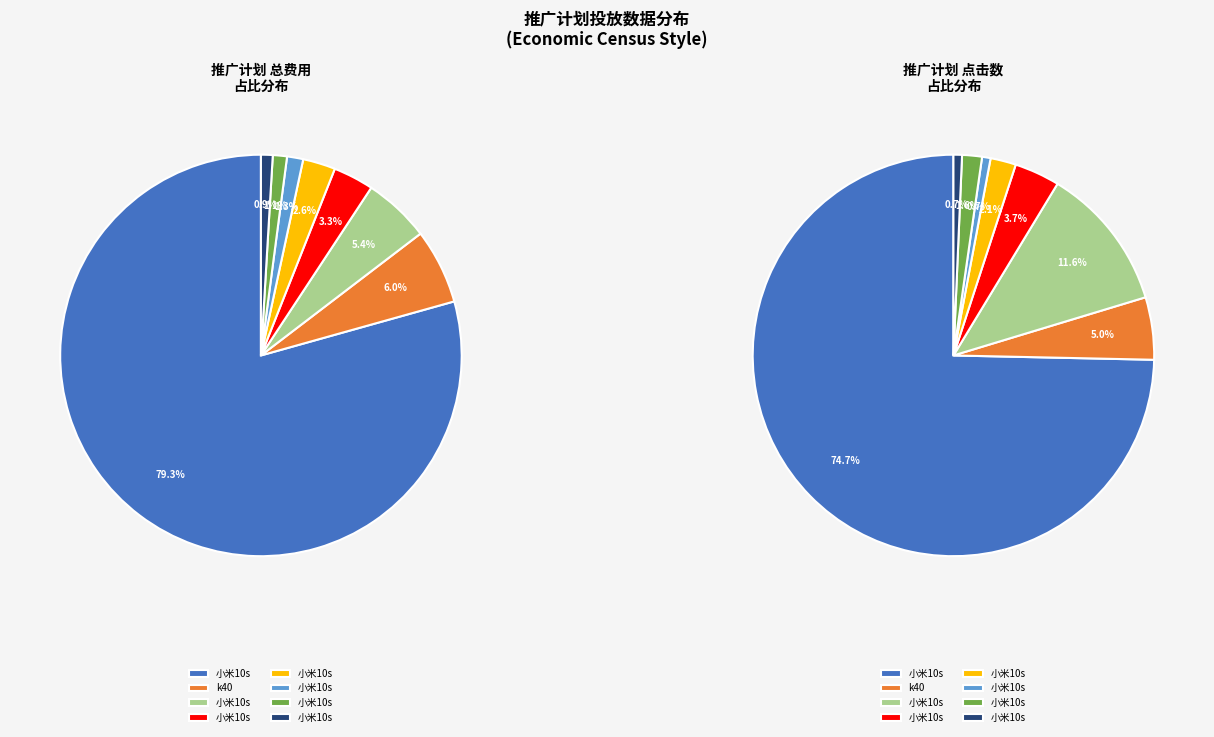

To the nearest percent, what percentage of the pie is 小米10s_7?

1%